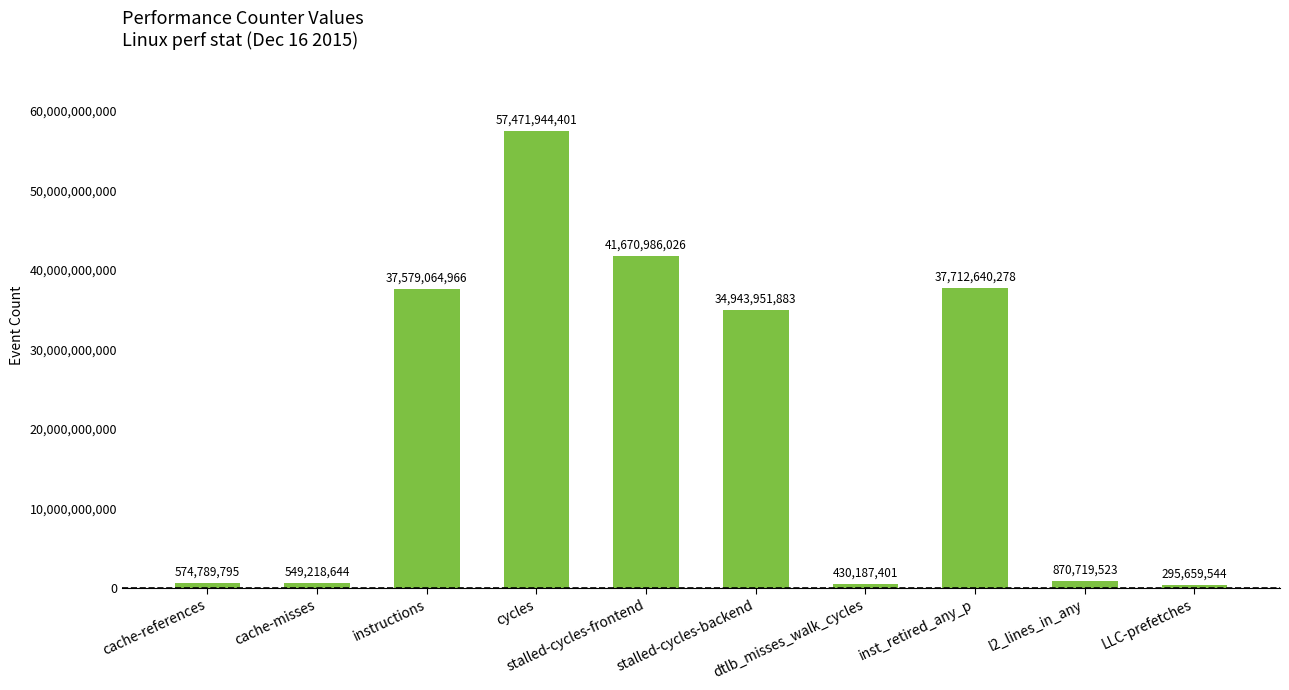

At which label is the value closest to 28883801972?

stalled-cycles-backend